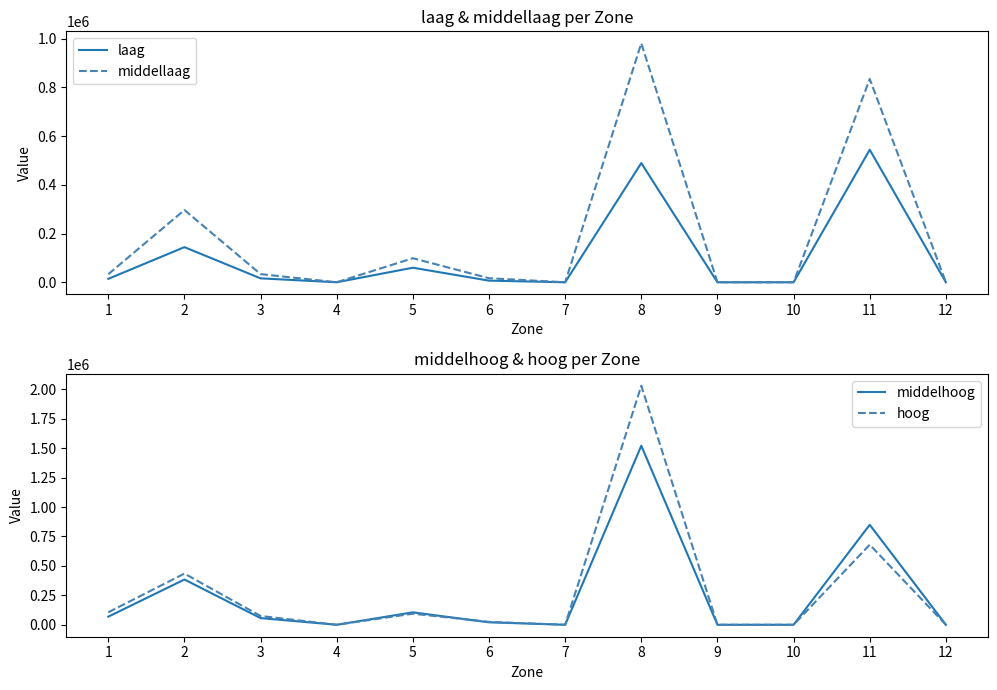

Is it true that hoog equals 24673.7 at 6?

True